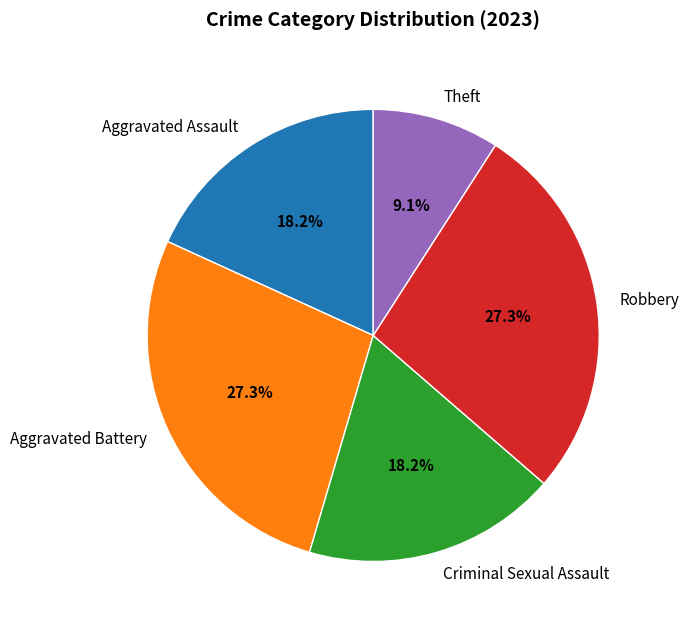

What portion of the pie excludes Criminal Sexual Assault?

81.8%